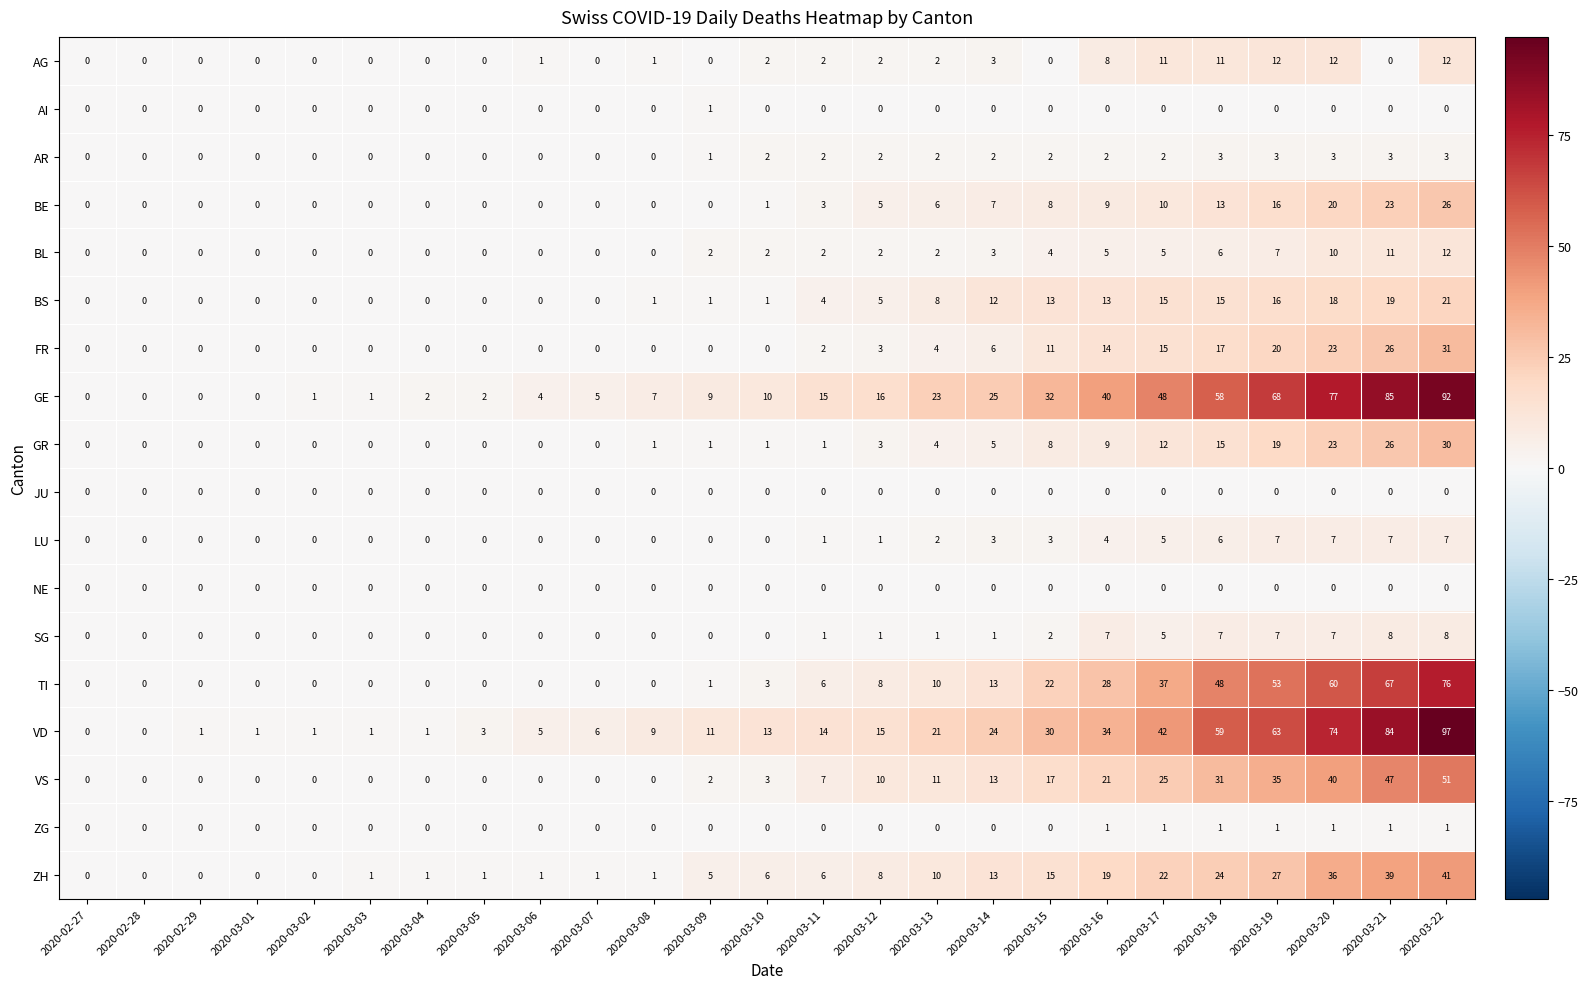

The AR series shows 0 at 2020-02-28. True or false?

True